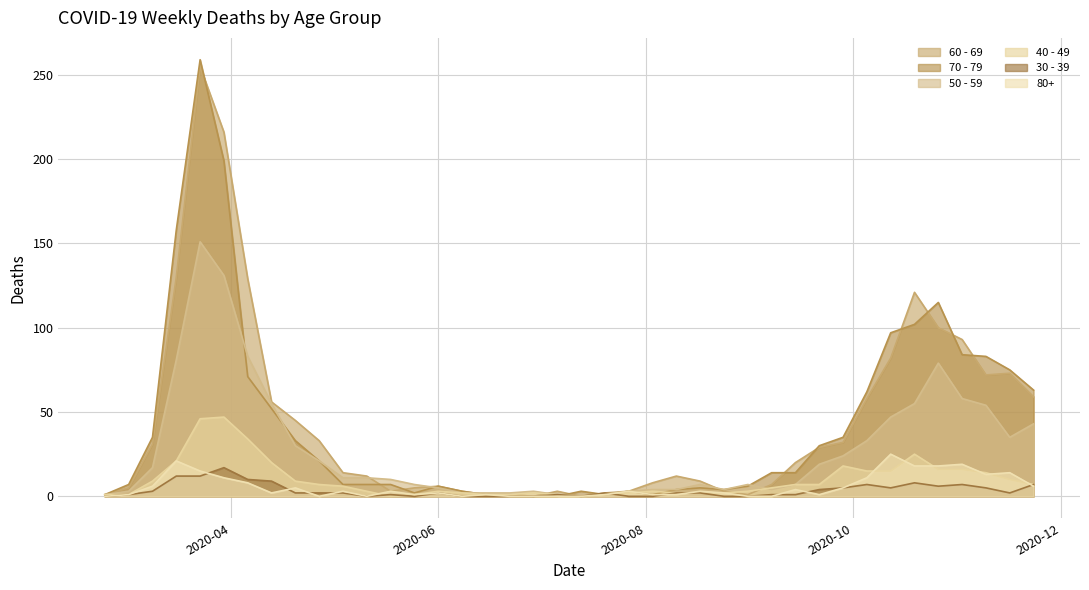

Which has a higher value, 2020-05-25 or 2020-03-30?

2020-03-30